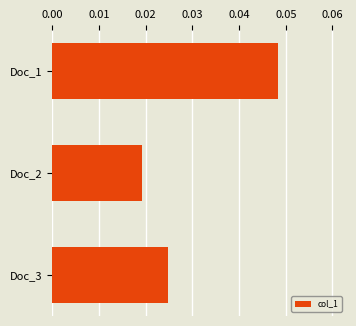

Between Doc_2 and Doc_1, which is larger?

Doc_1